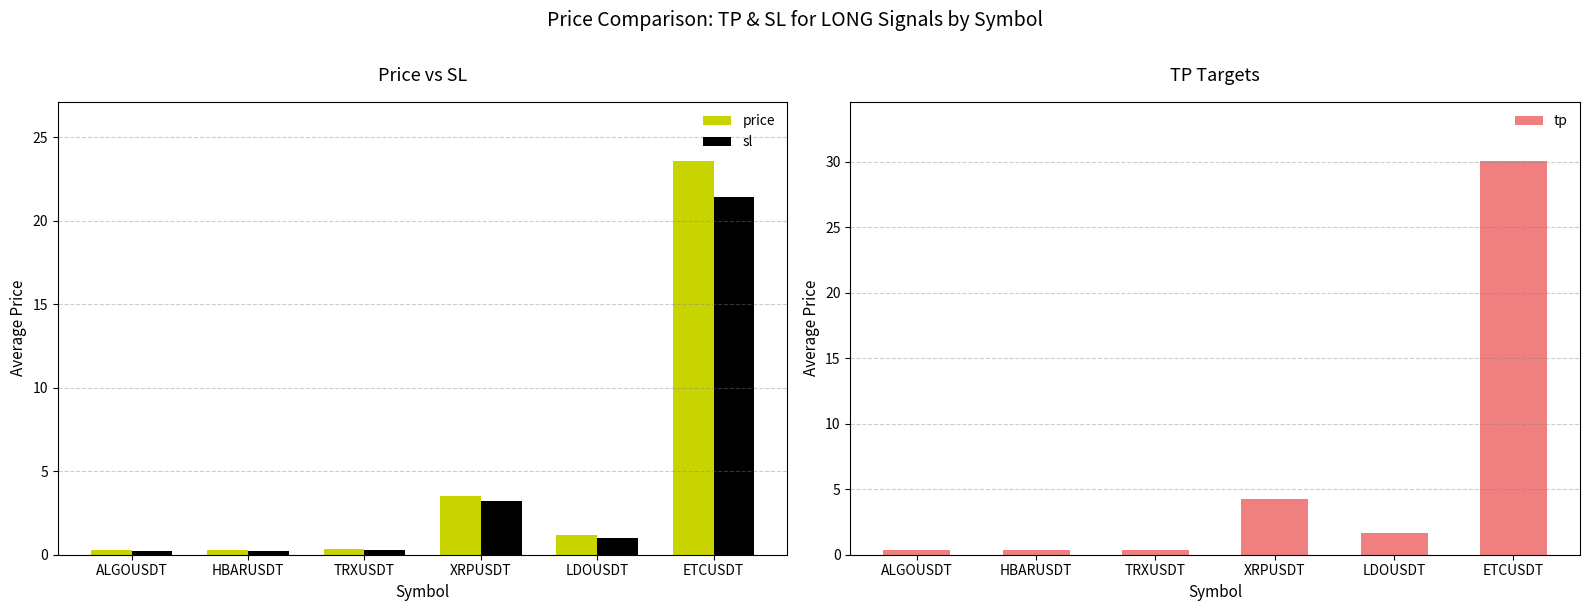

Reading left to right, list all the values displayed in this chart.

price: ALGOUSDT=0.3	HBARUSDT=0.3	TRXUSDT=0.3	XRPUSDT=3.5	LDOUSDT=1.2	ETCUSDT=23.6
sl: ALGOUSDT=0.3	HBARUSDT=0.2	TRXUSDT=0.3	XRPUSDT=3.2	LDOUSDT=1.0	ETCUSDT=21.4
tp: ALGOUSDT=0.4	HBARUSDT=0.4	TRXUSDT=0.4	XRPUSDT=4.2	LDOUSDT=1.6	ETCUSDT=30.1